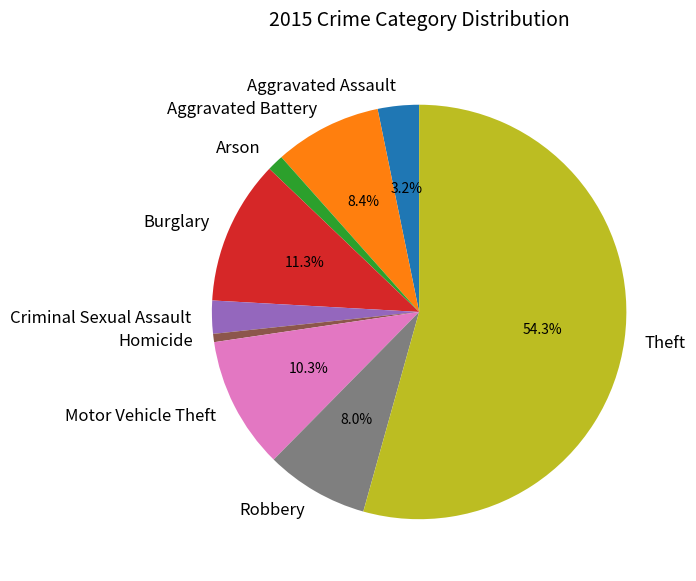

True or false: Arson accounts for 15% of the total.

False